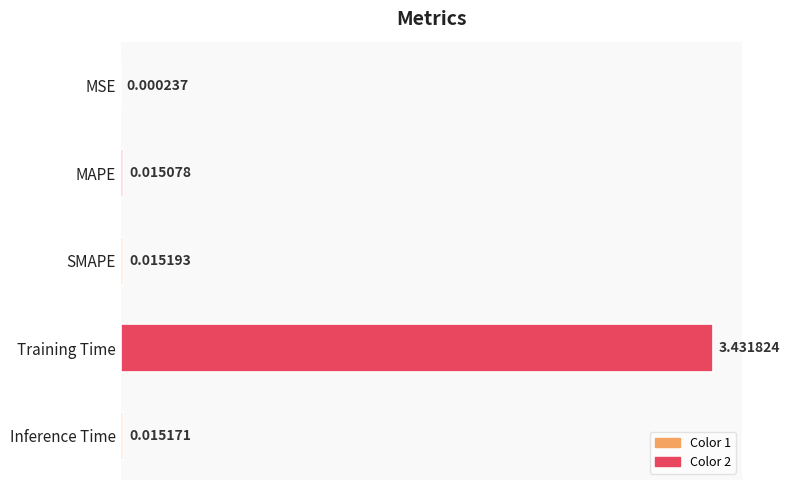

At which label is the value closest to 1?

SMAPE